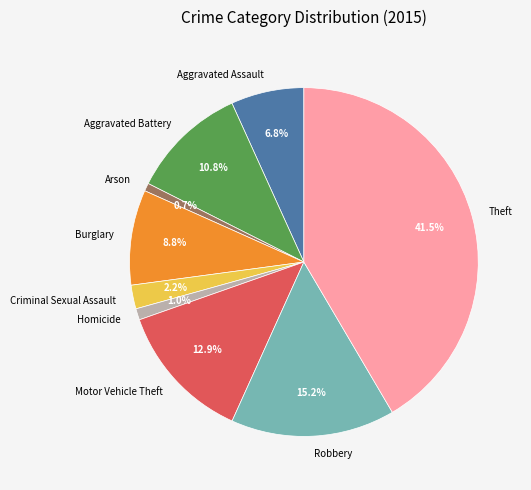

Count the number of slices in the pie.

9